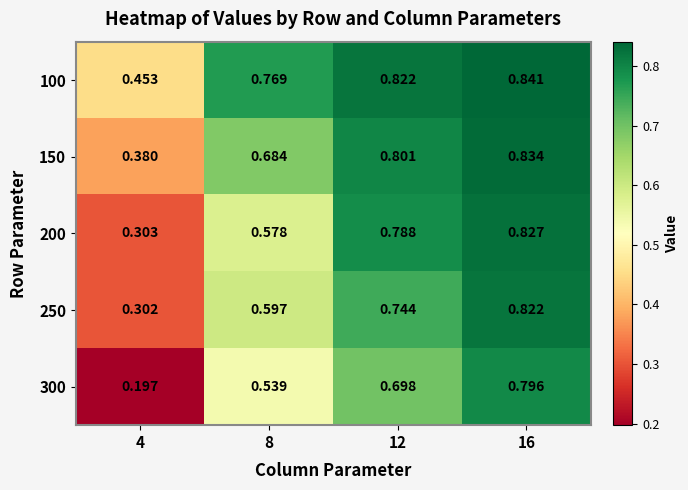

Is the value of 300 at 12 greater than the value of 100 at 8?

No